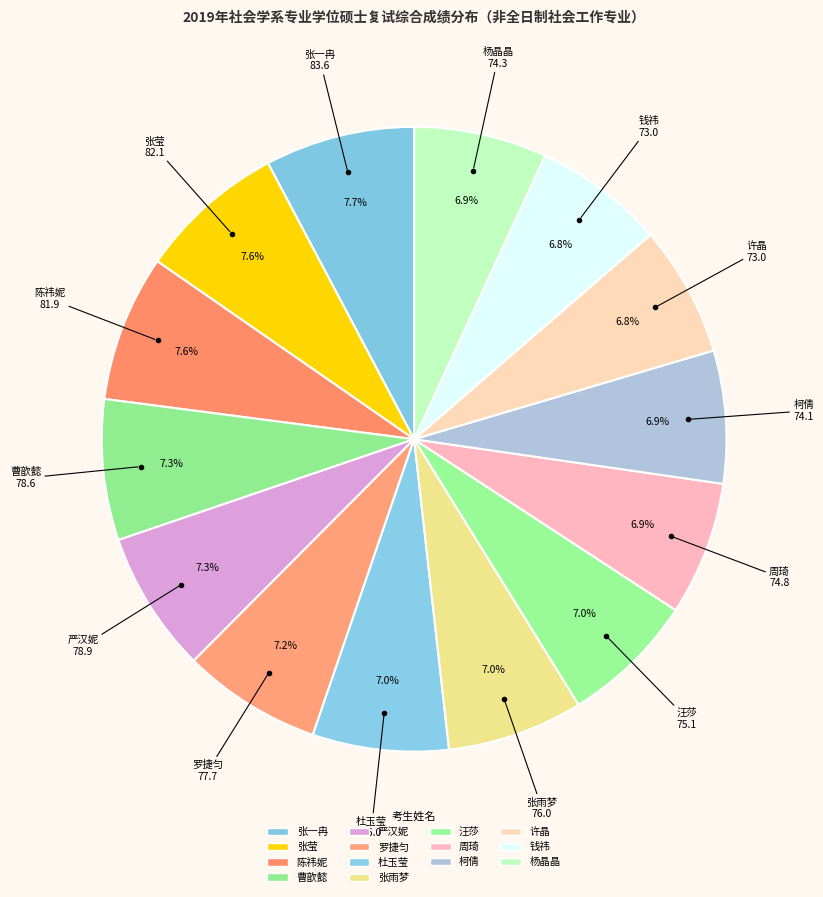

How many segments does this pie chart have?

14